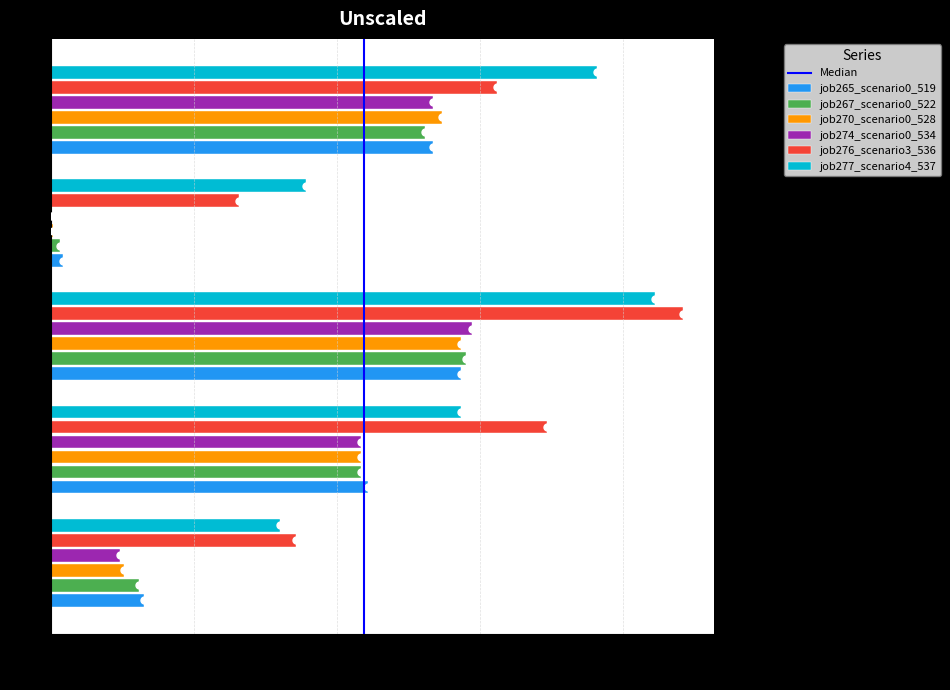

The chart shows a value of 0 at 0.0. True or false?

True